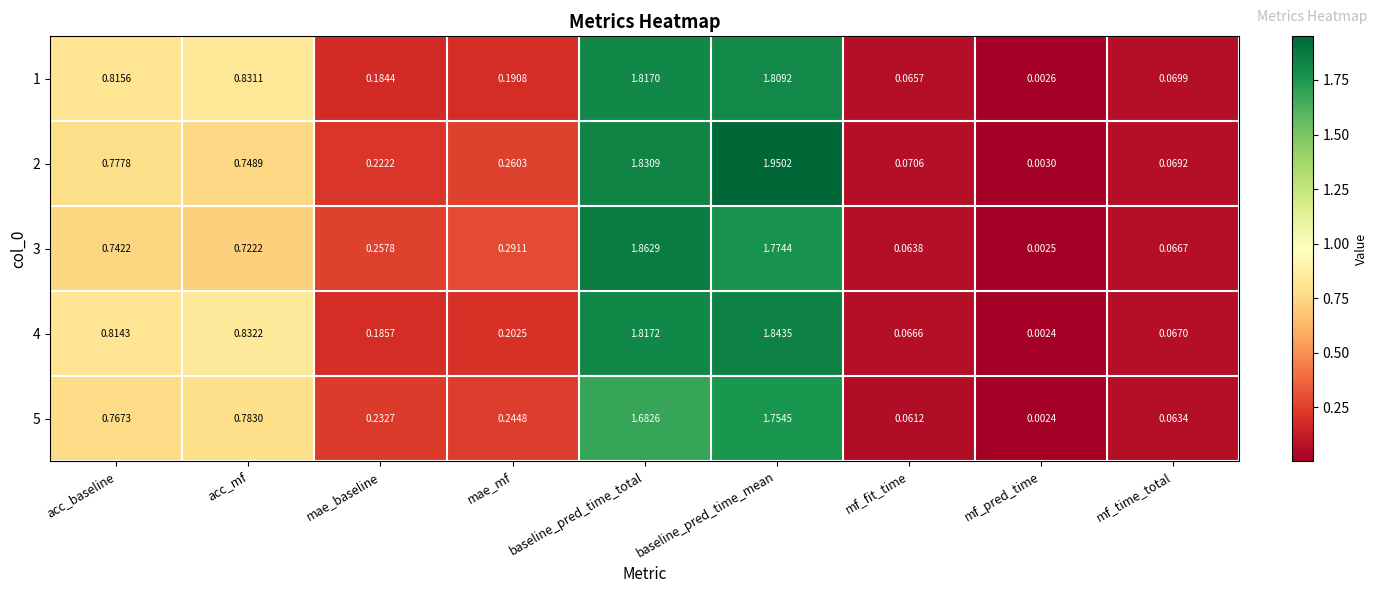

Which series changed the most between acc_baseline and acc_mf?

2